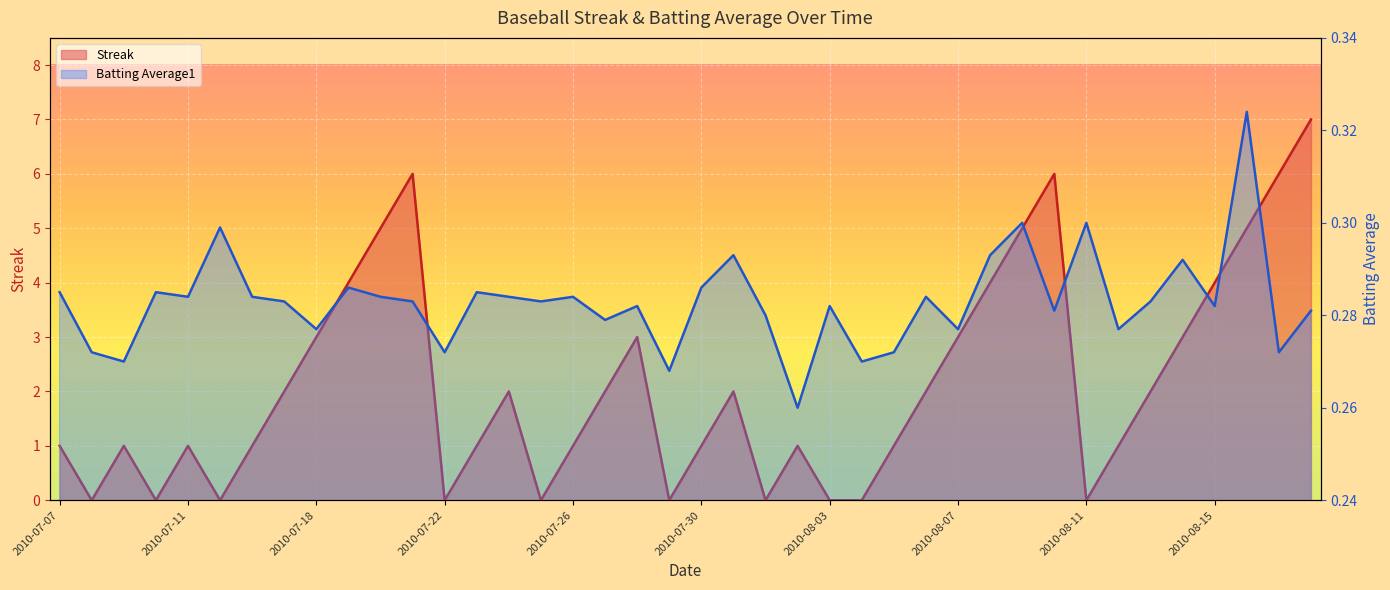

What is the spread (max minus min) of values at 2010-08-01?

0.3